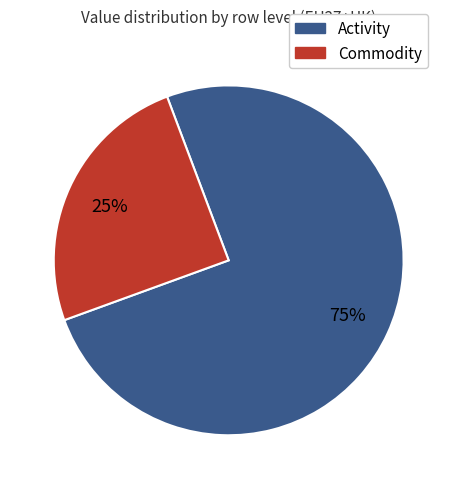

True or false: Commodity accounts for 33% of the total.

False